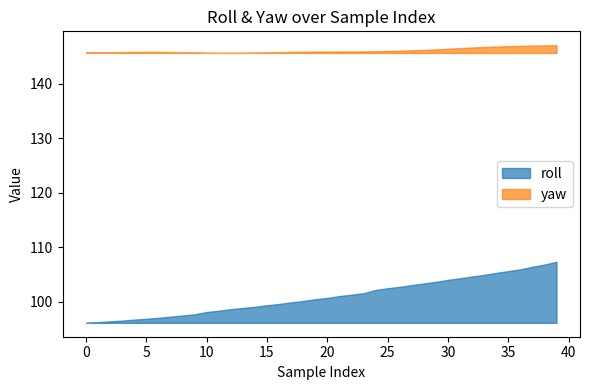

What is the total value across all series at 19?

246.4